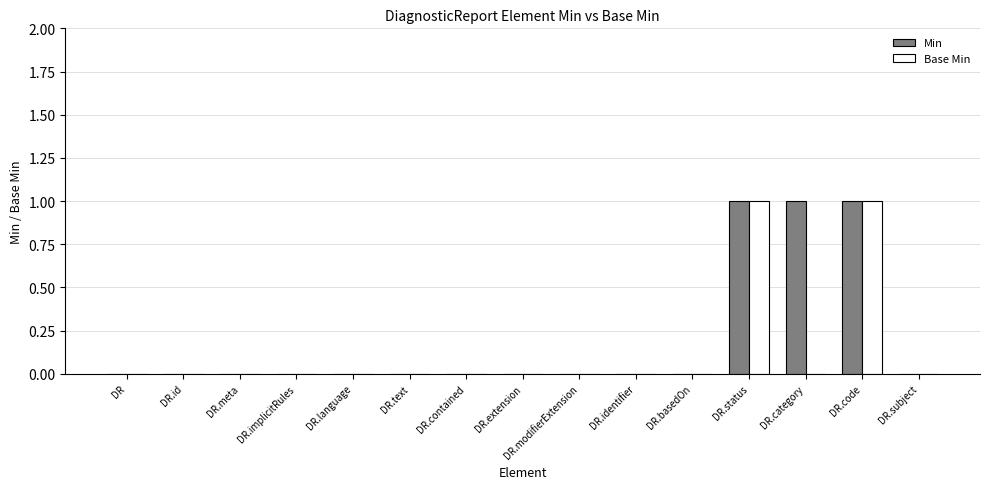

Between DR and DR.category, which series saw the biggest shift?

Min